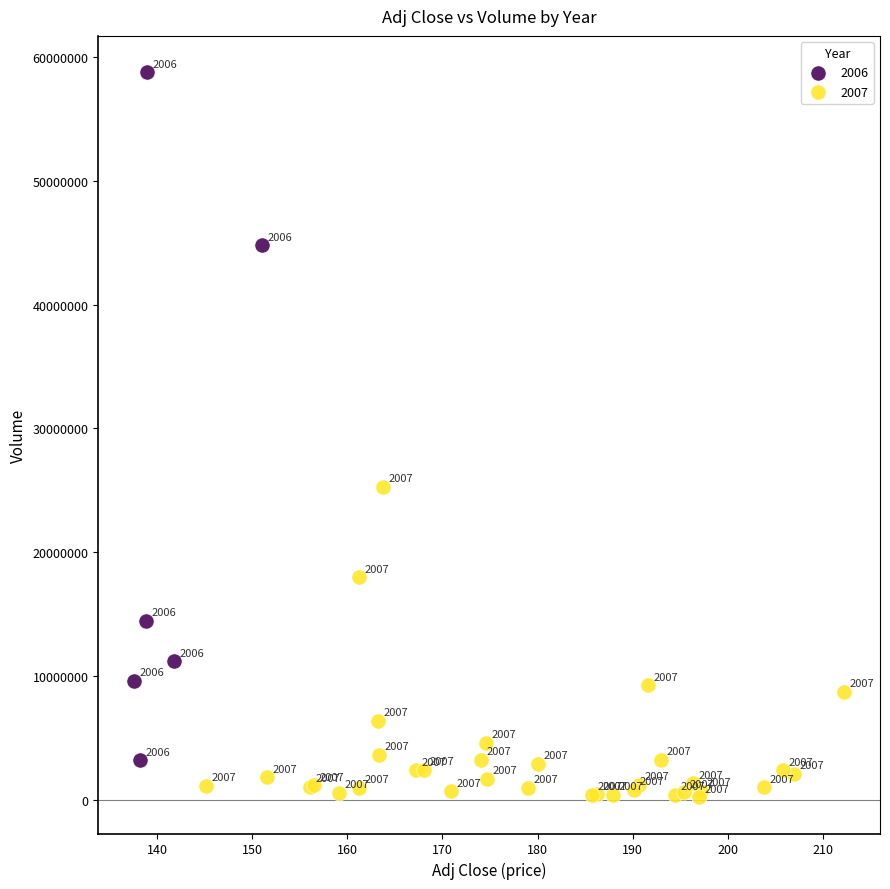

Which series contains the lowest Y value?

2007